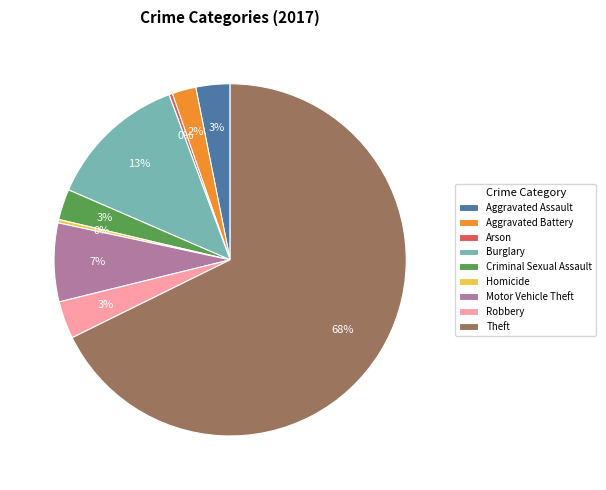

Which category has the biggest portion of the pie?

Theft